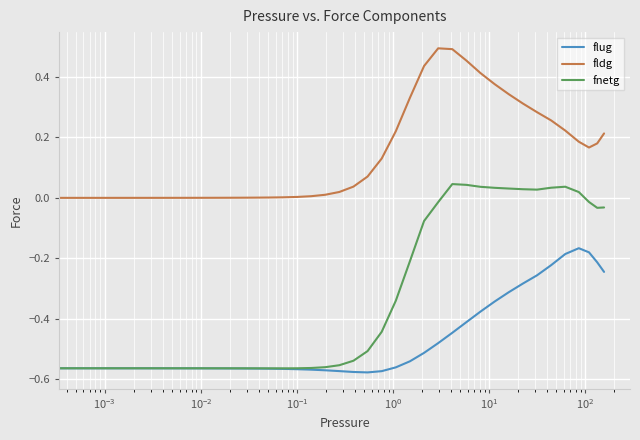

List the series in order of their peak value, highest first.

fldg, fnetg, flug